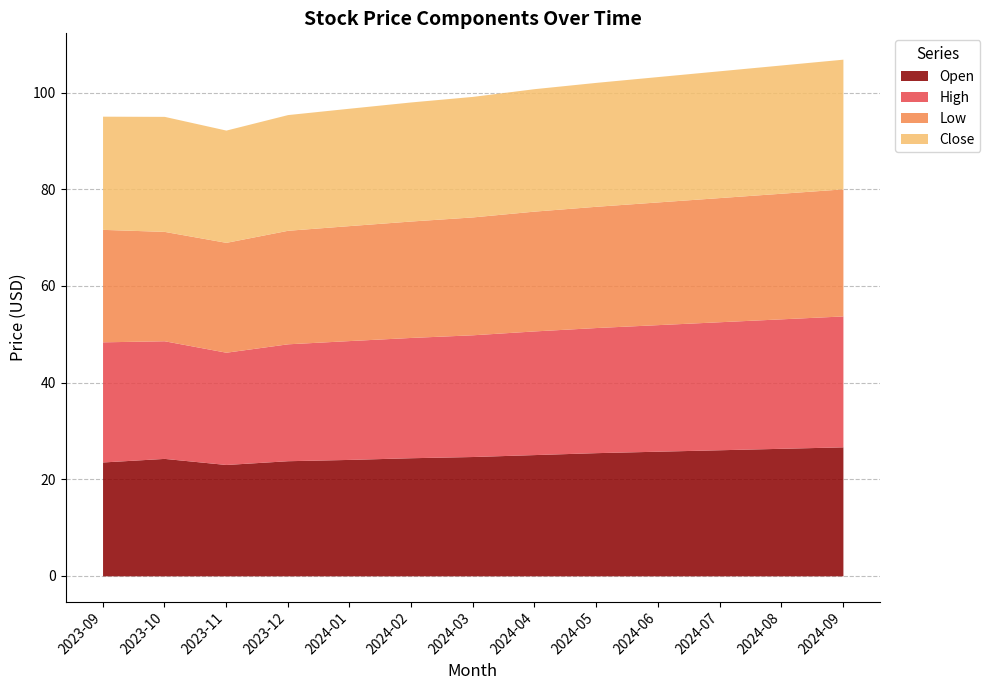

In High, how many points are lower than both neighbors (excluding endpoints)?

1